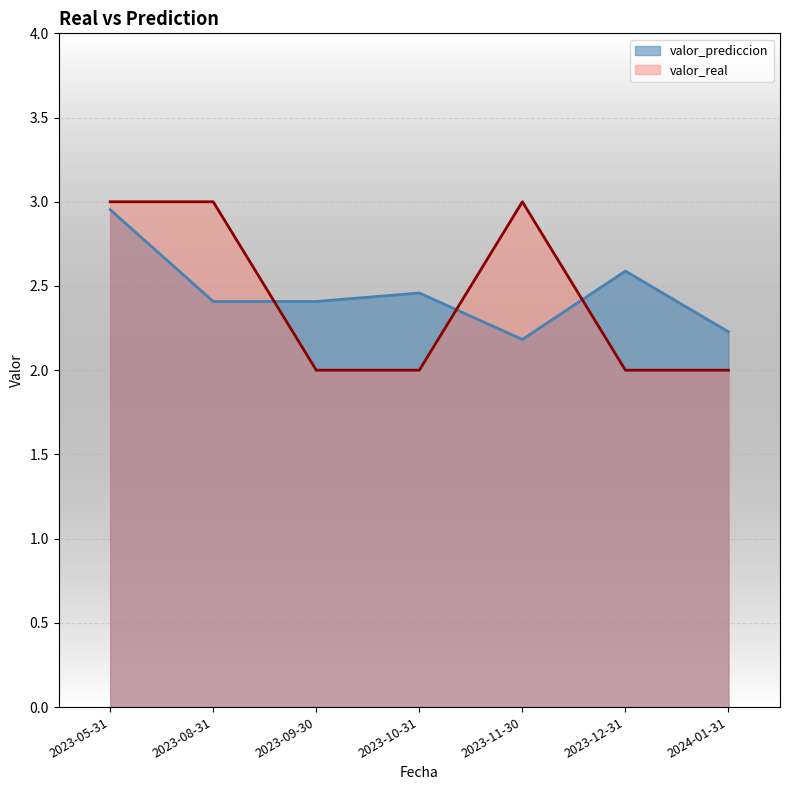

What is the sum of the valor_real values at 2023-08-31 and 2023-11-30?

6.0